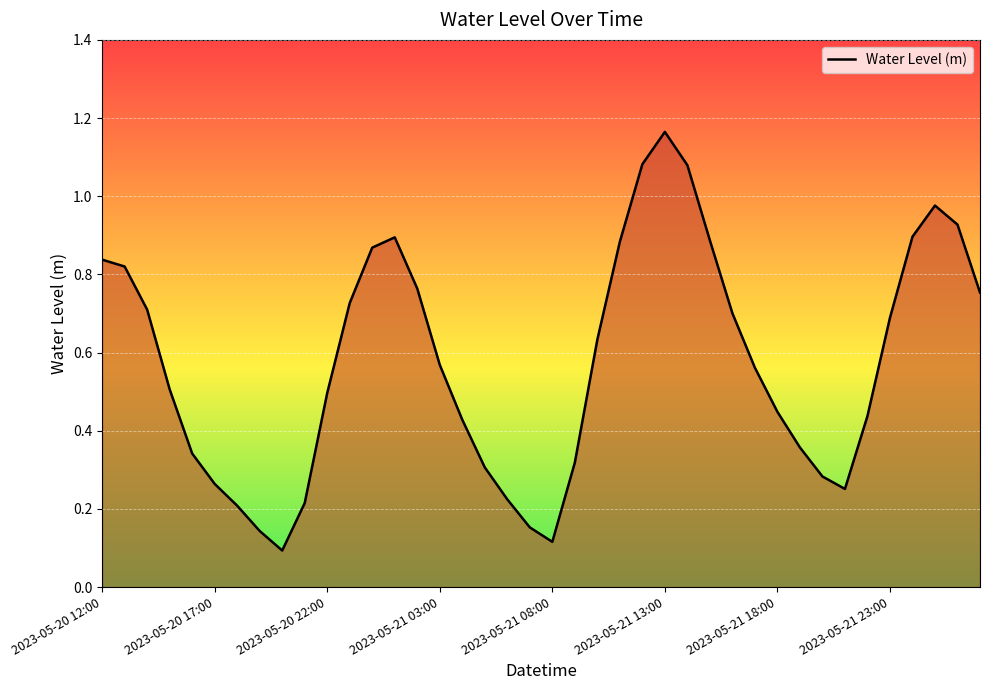

Which label corresponds to the largest value in the chart?

2023-05-21 13:00